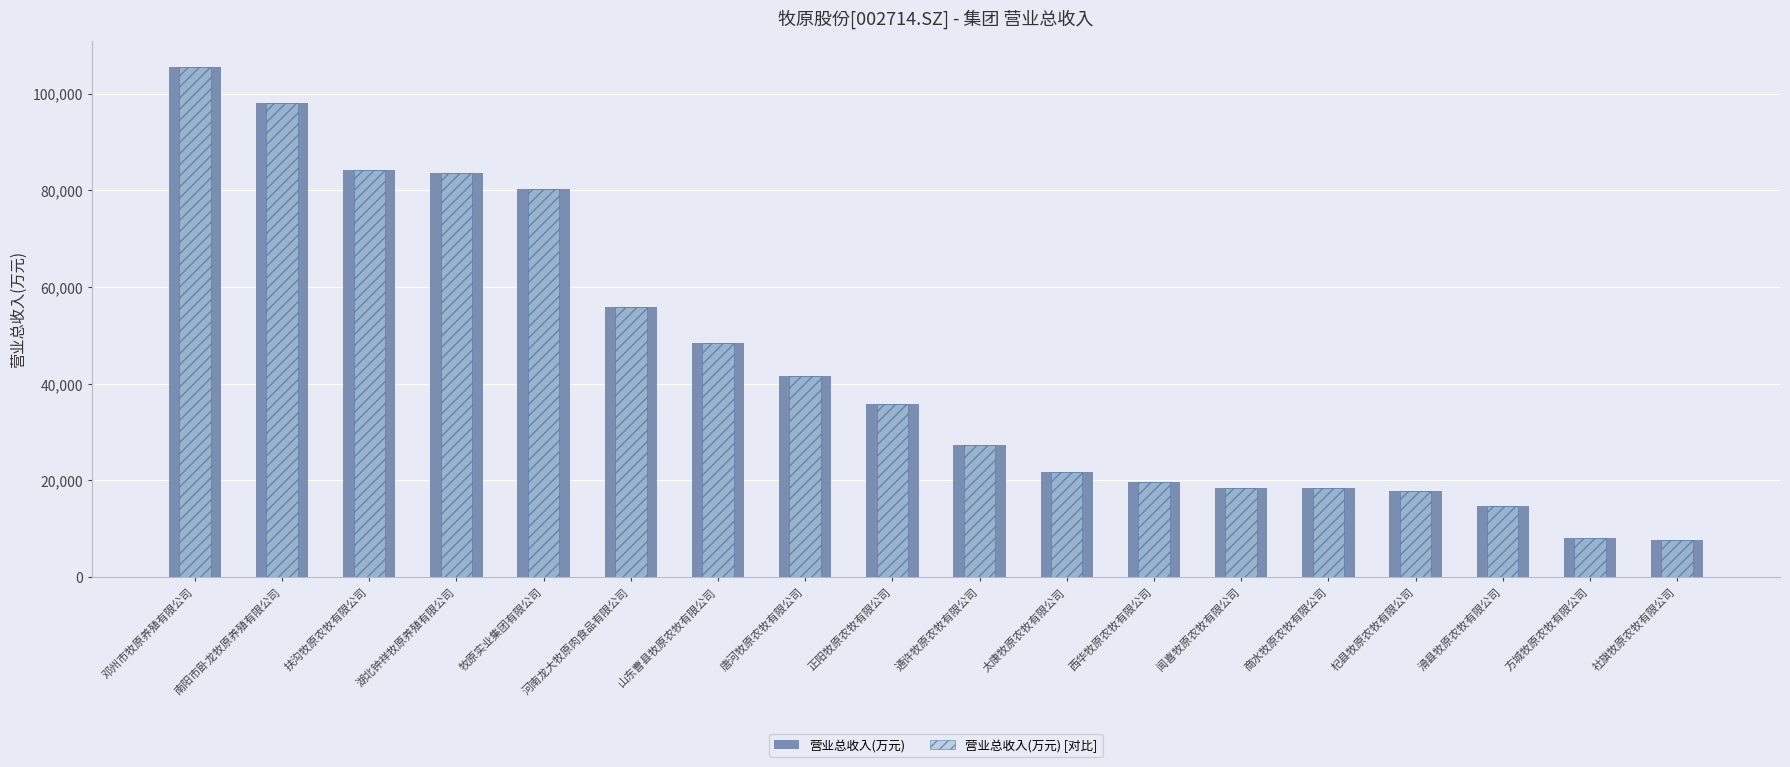

Are the bars horizontal?

No